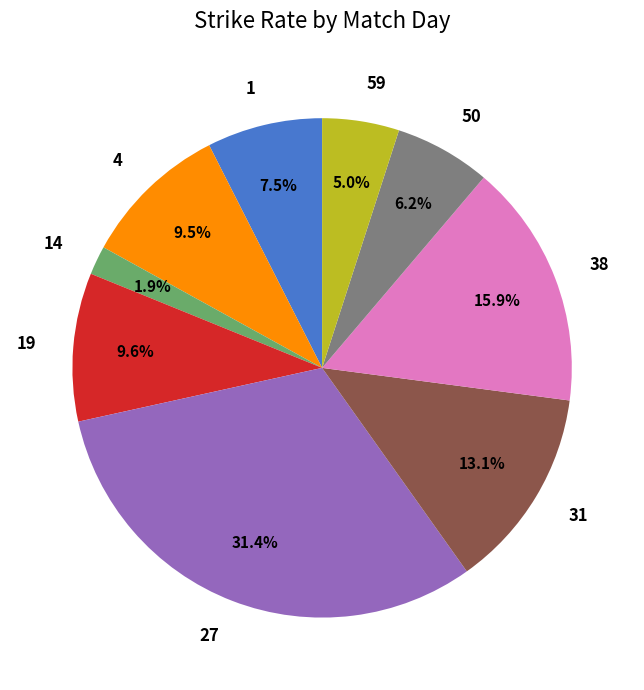

Is there a majority slice in this chart?

No